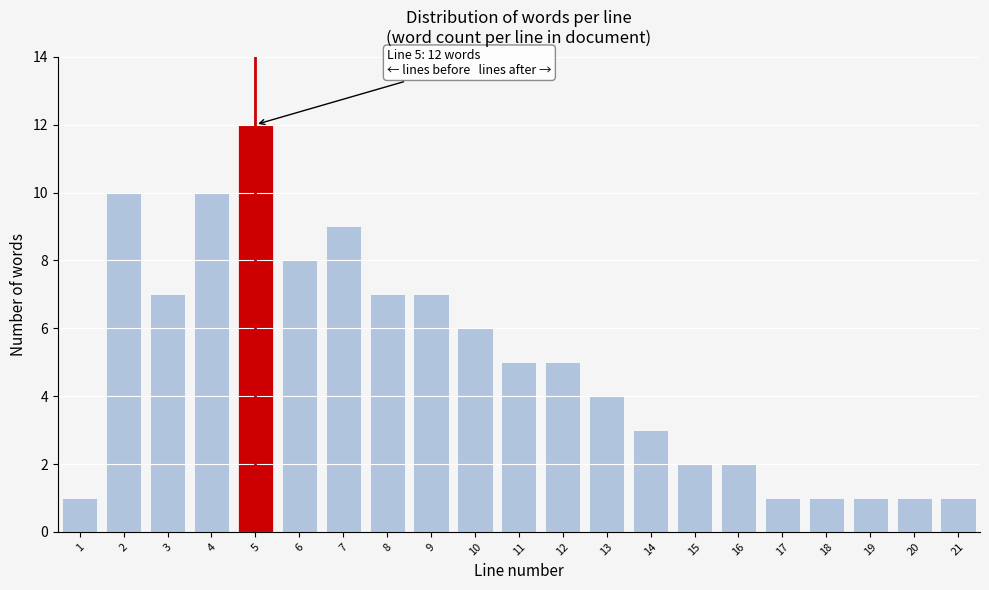

Reading left to right, what are all the values shown in this chart?

1=1	2=10	3=7	4=10	5=12	6=8	7=9	8=7	9=7	10=6	11=5	12=5	13=4	14=3	15=2	16=2	17=1	18=1	19=1	20=1	21=1